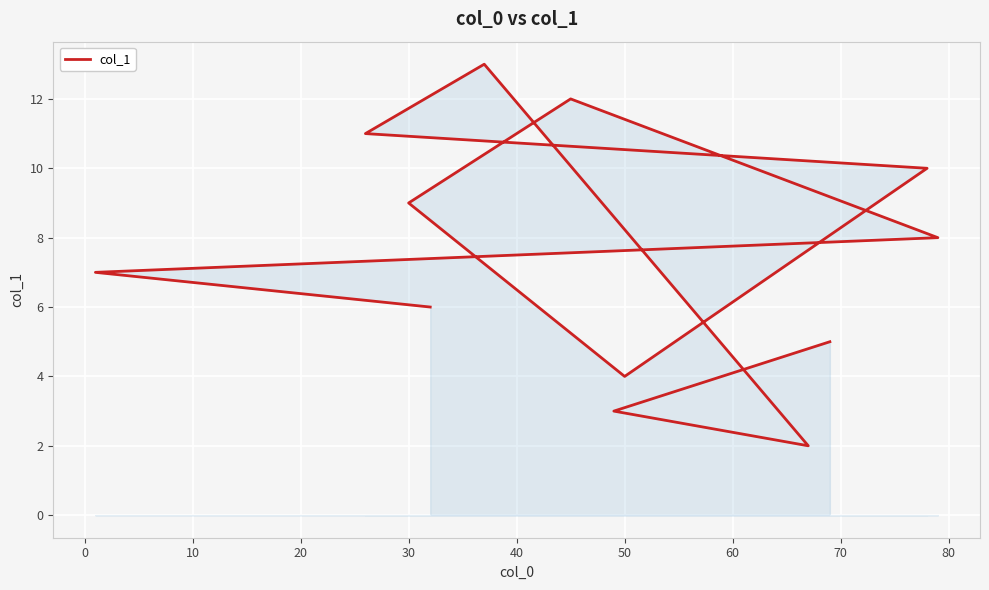

How many values are below 8?

6